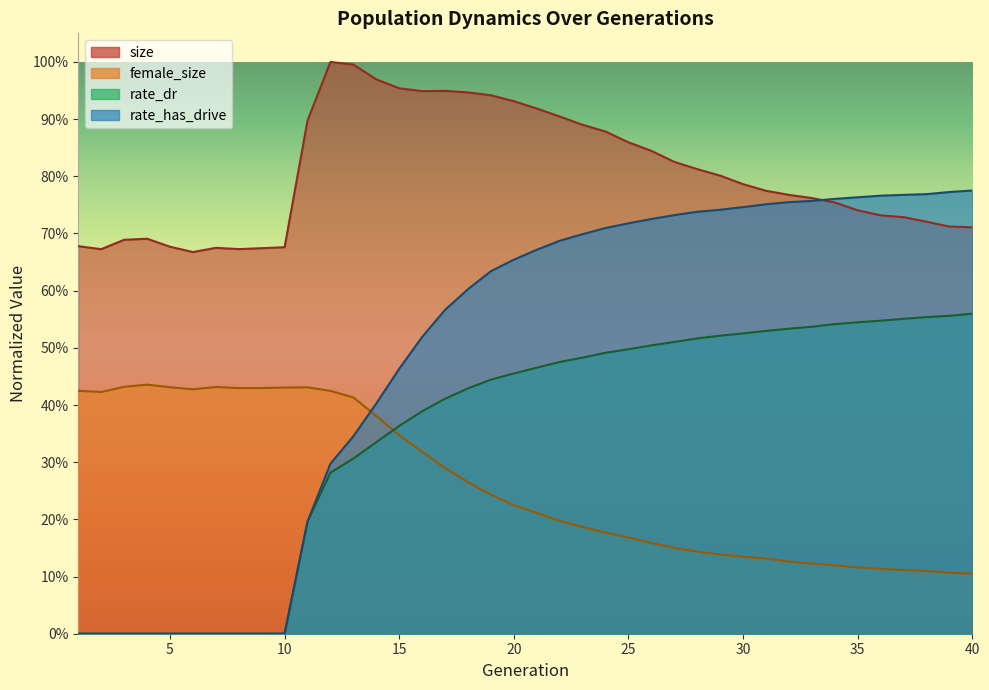

True or false: size and female_size intersect in this chart.

False